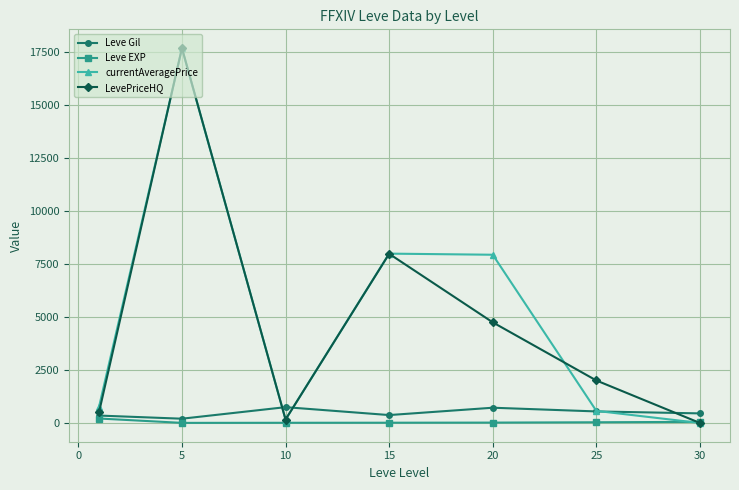

In currentAveragePrice, how many points are higher than both neighbors (excluding endpoints)?

2